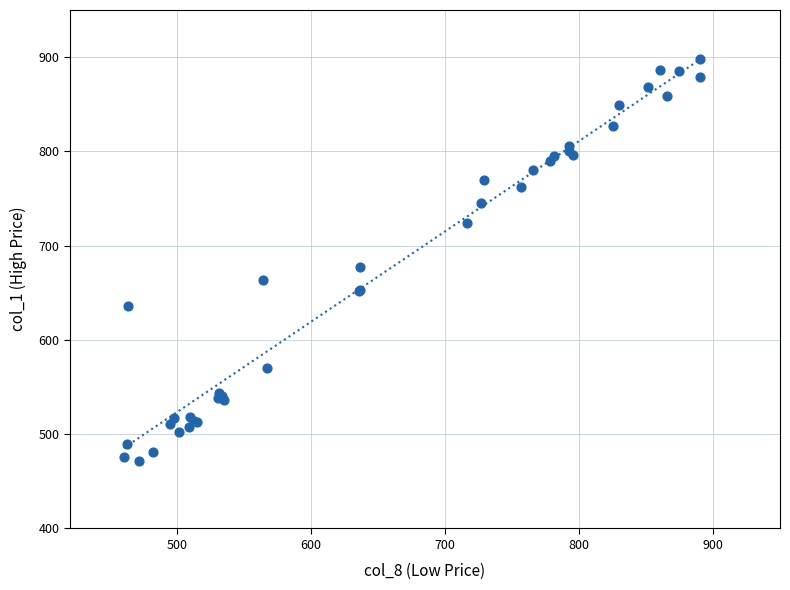

What Y value in the scatter plot is closest to 684?

677.1